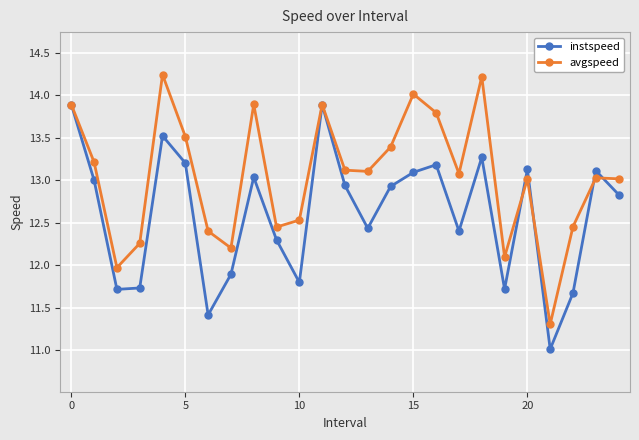

What is the value of the instspeed point at the 7th from the left?

11.4